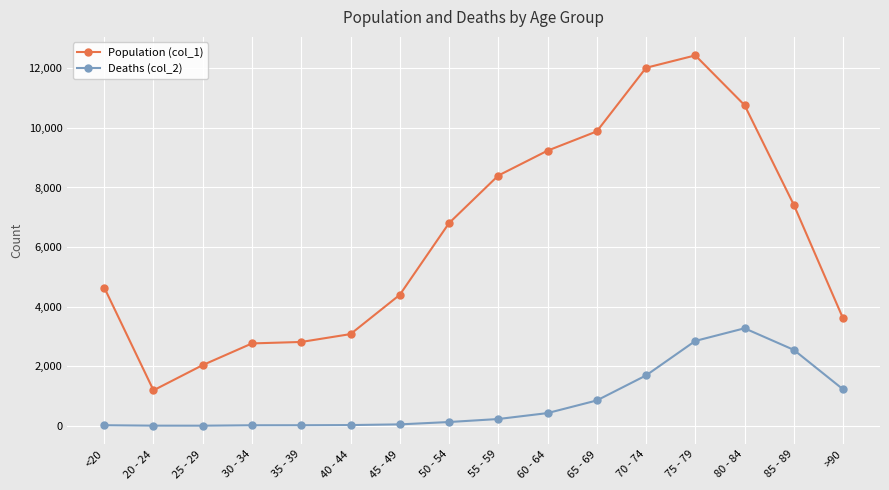

In Deaths (col_2), how many points are lower than both neighbors (excluding endpoints)?

1